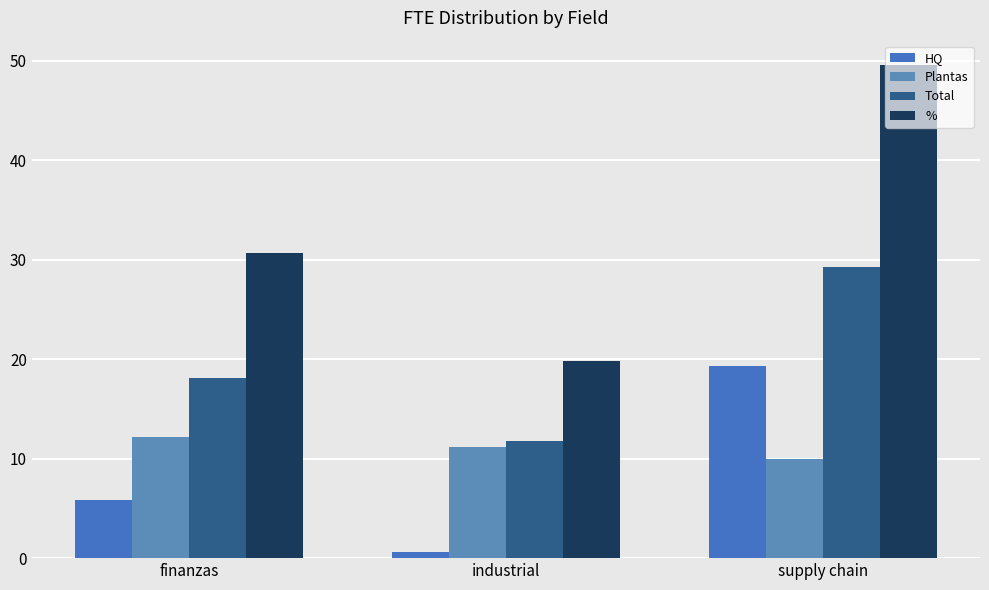

How many bars are there in total?

12